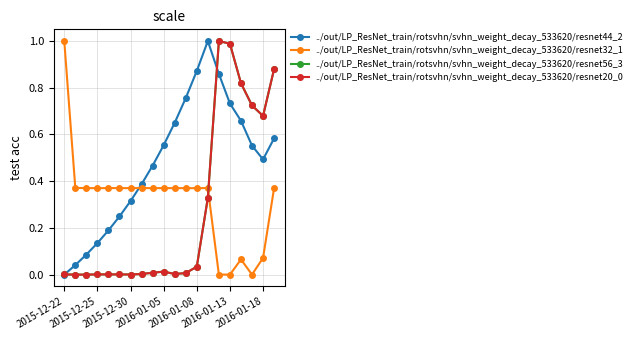

Is this an area chart (filled region under the line)?

No